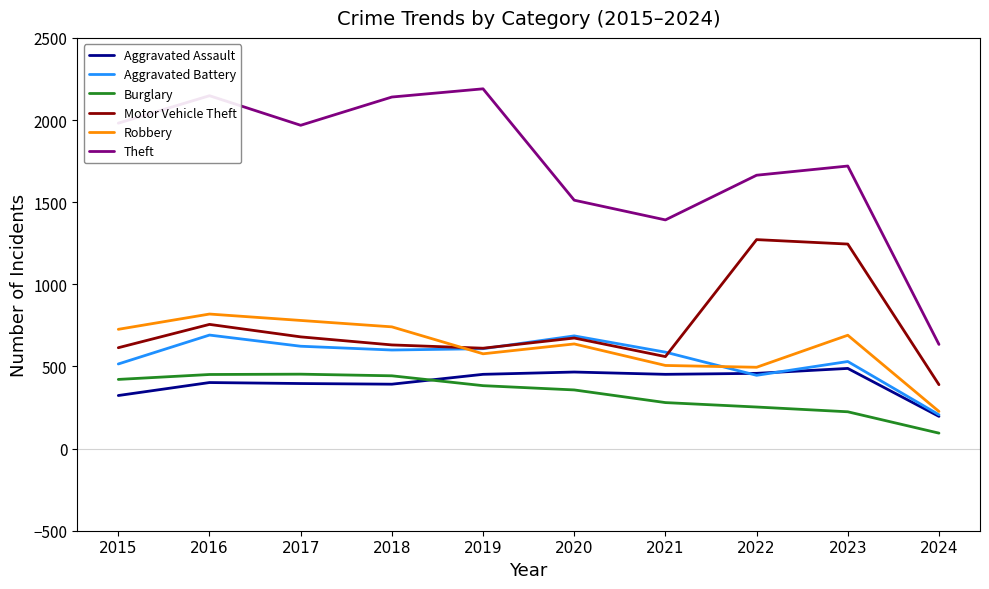

True or false: Motor Vehicle Theft and Aggravated Assault cross at least once.

False